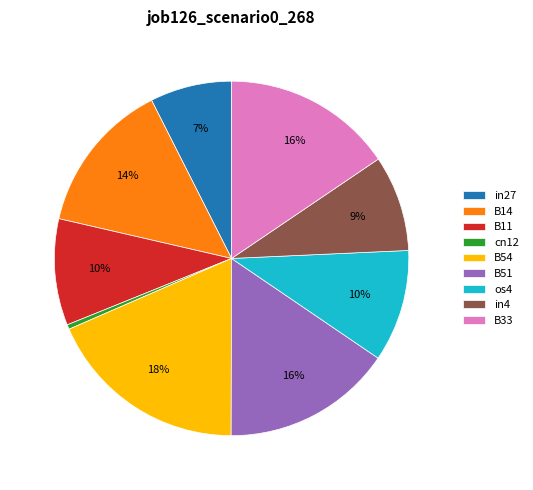

Combined, do B54 and B11 account for over 50%?

No